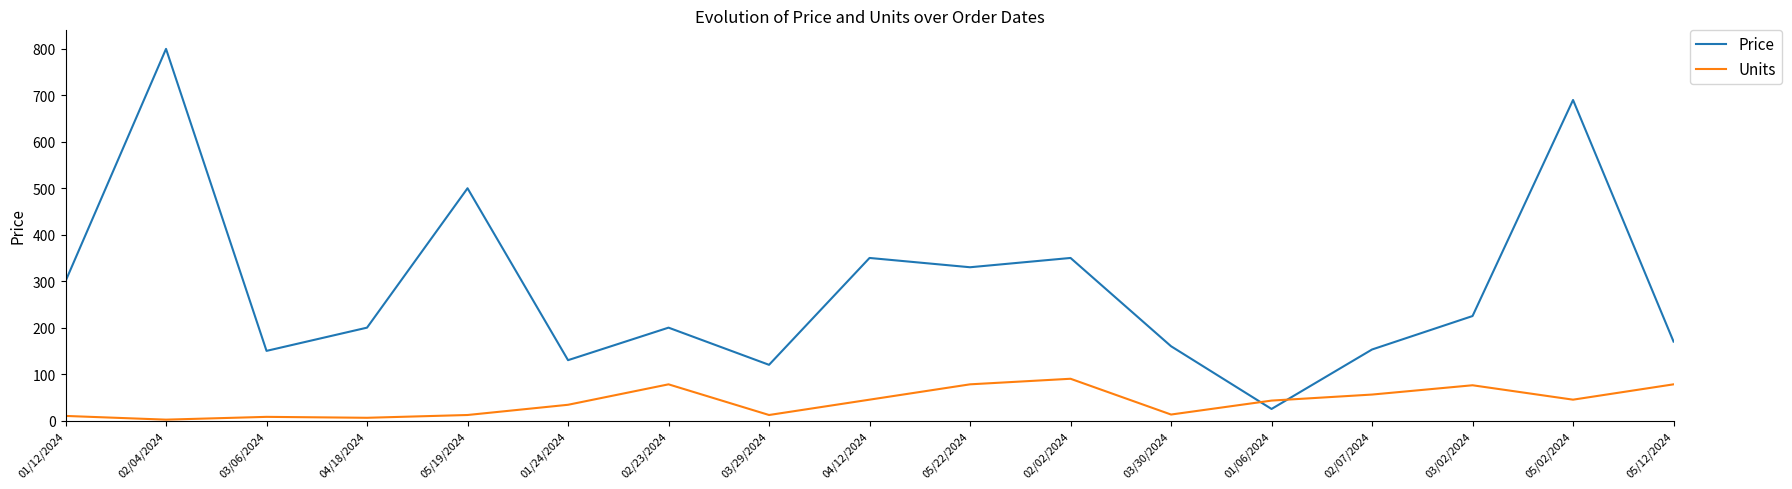

What is the difference between the maximum and minimum values in the Price series?

775